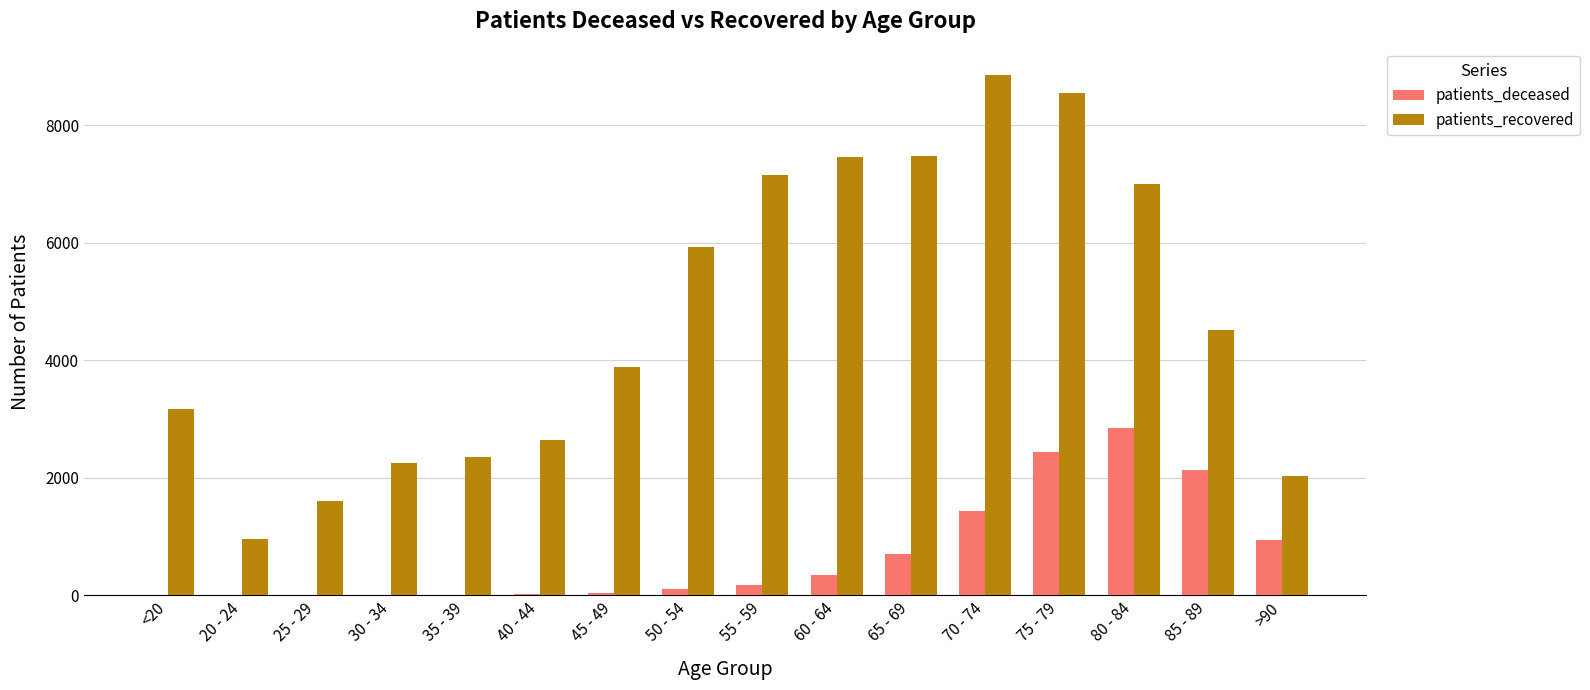

What is the sum of the patients_deceased values at 30 - 34 and 85 - 89?

2147